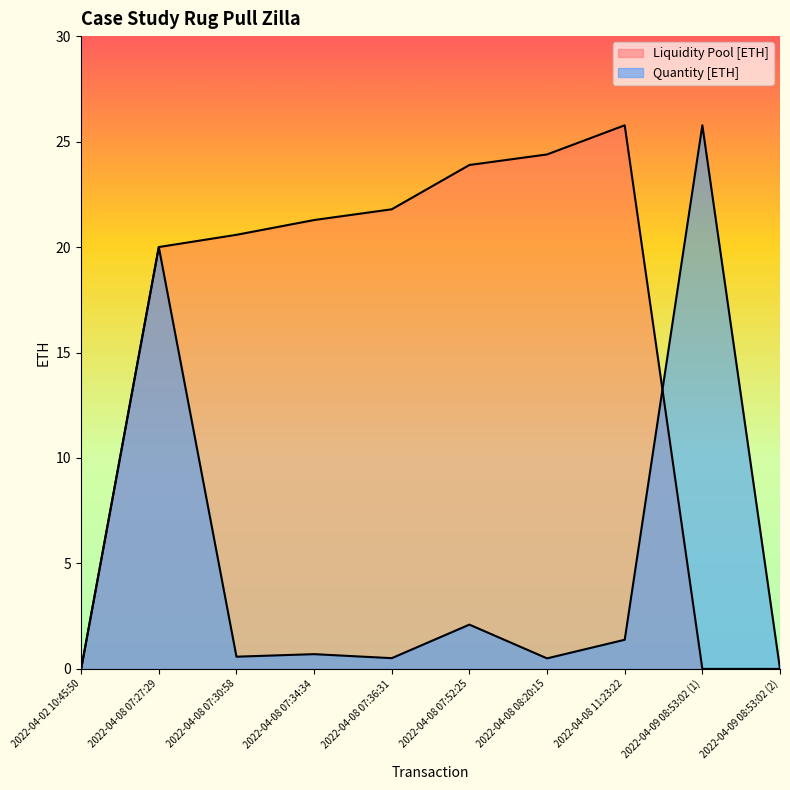

How many lines are shown in the chart?

2